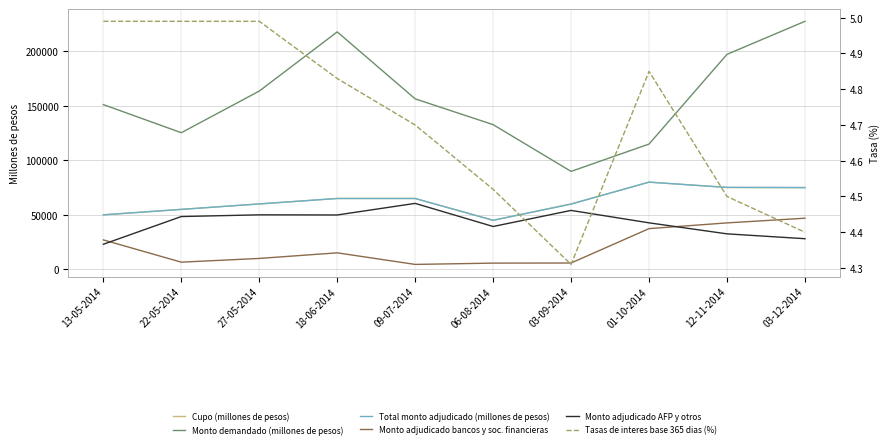

At which category is the sum across all series the highest?

03-12-2014